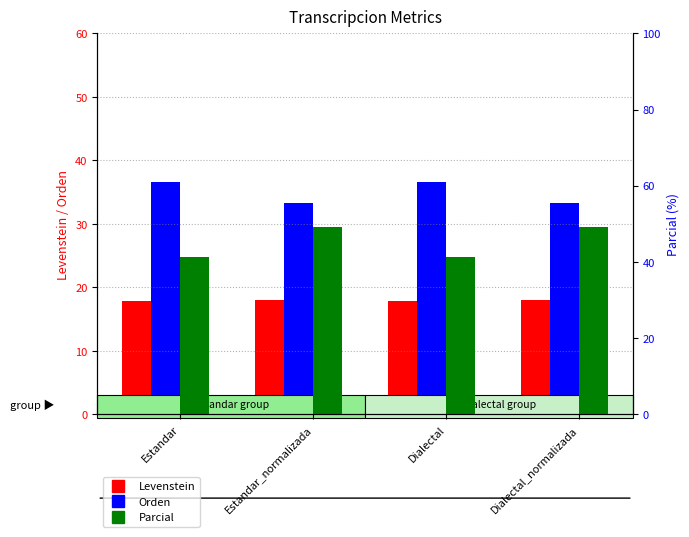

What is the value of the Orden bar at the 1st from the left?

36.5